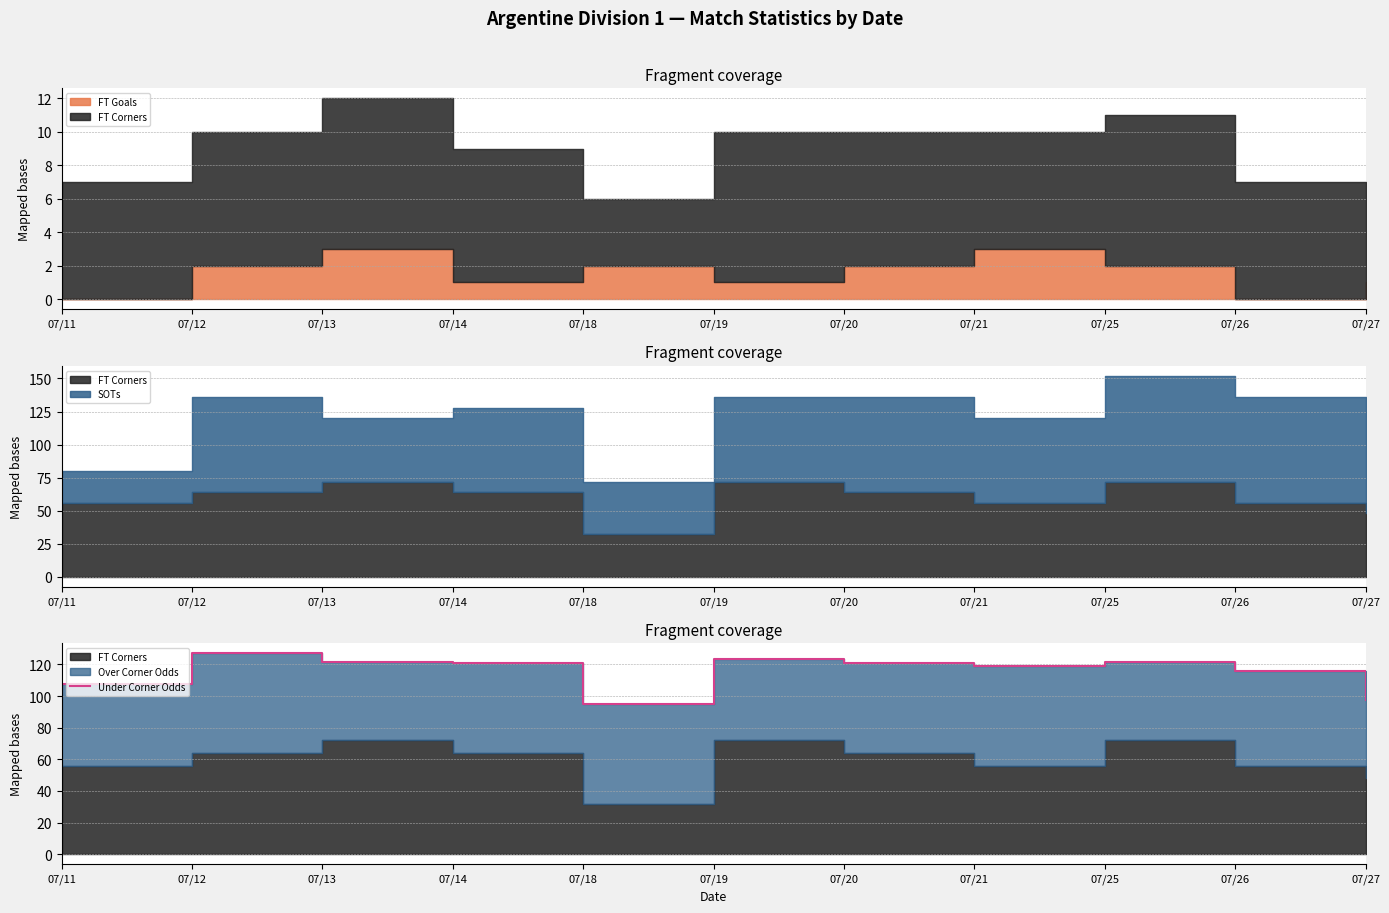

Count the number of categories in the chart.

11